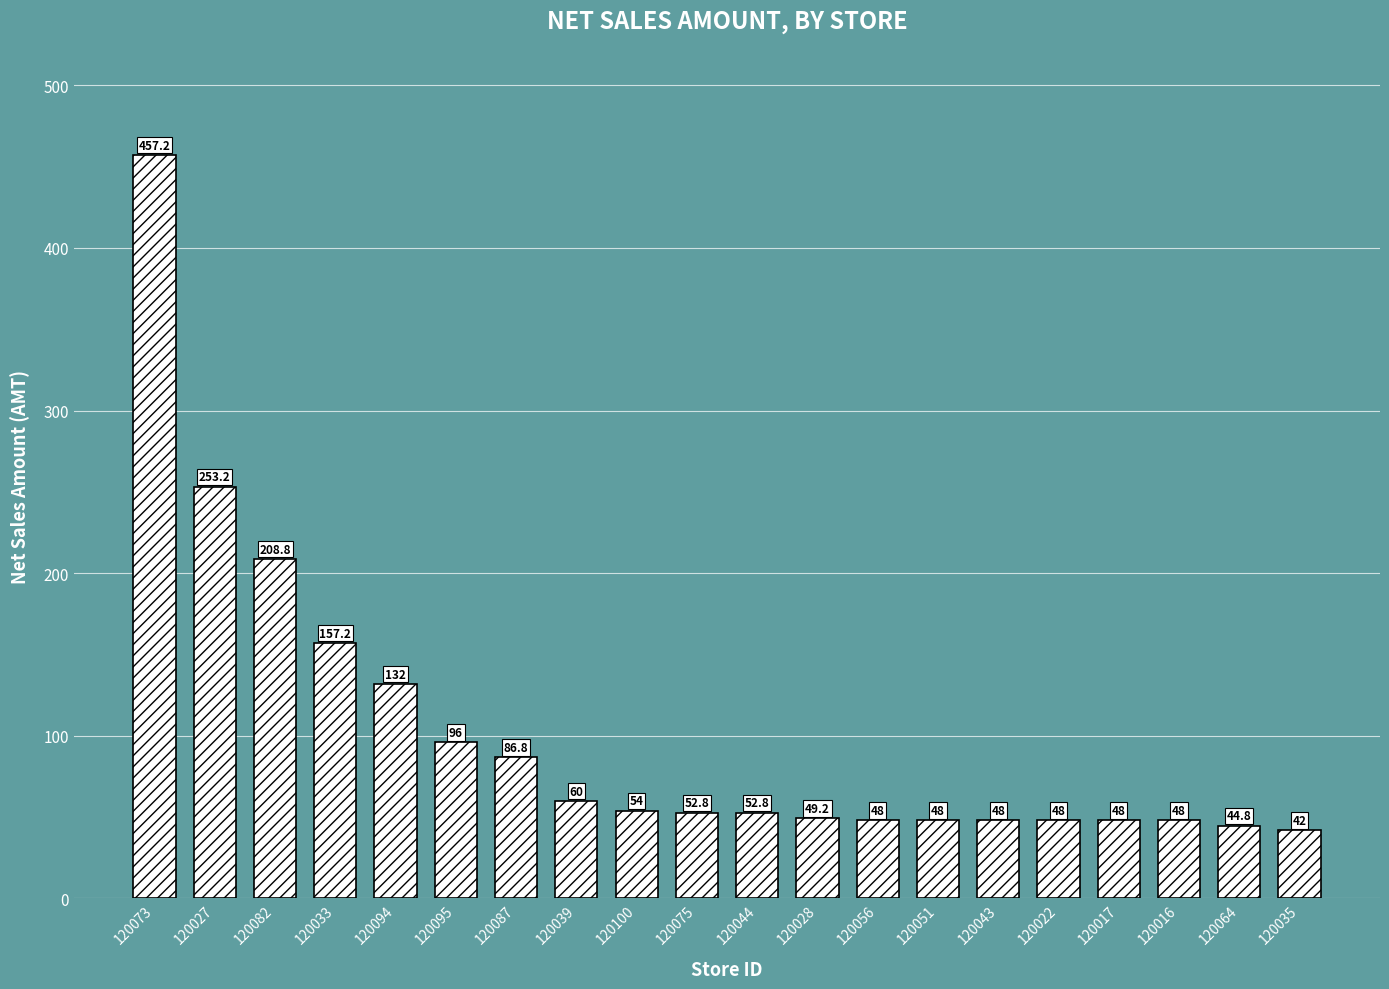

How many categories are shown in the chart?

20